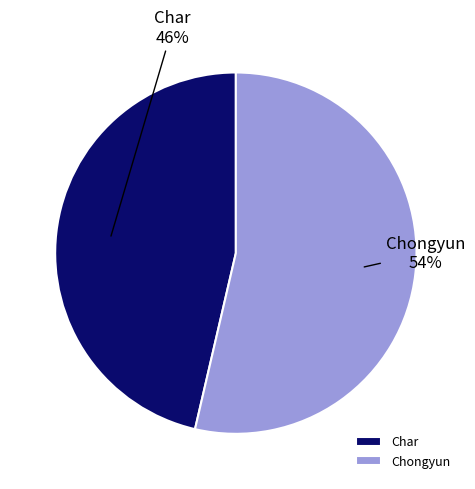

The Chongyun slice represents 54% of the pie. True or false?

True